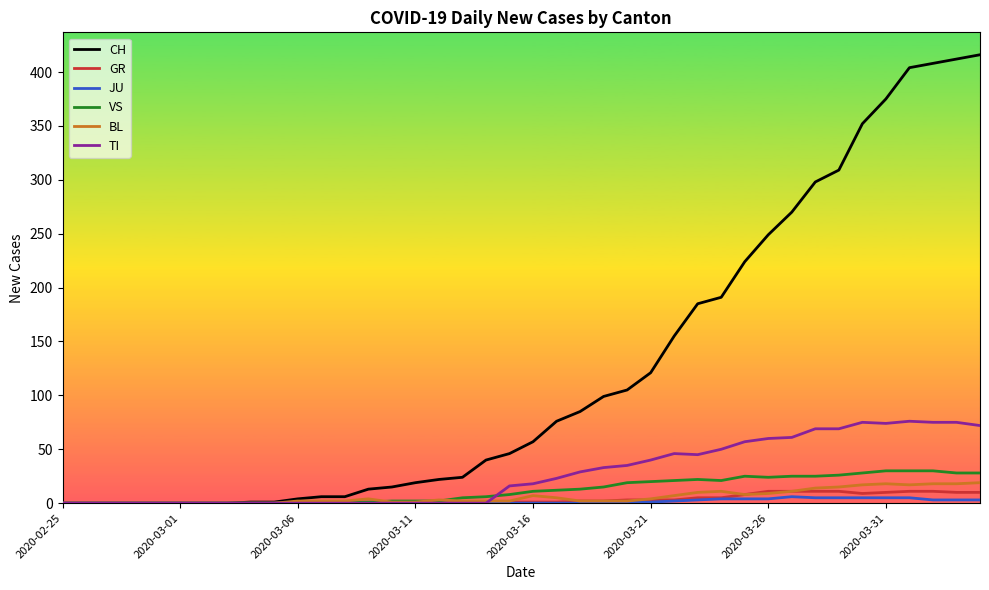

What is the highest value of the TI series?

76